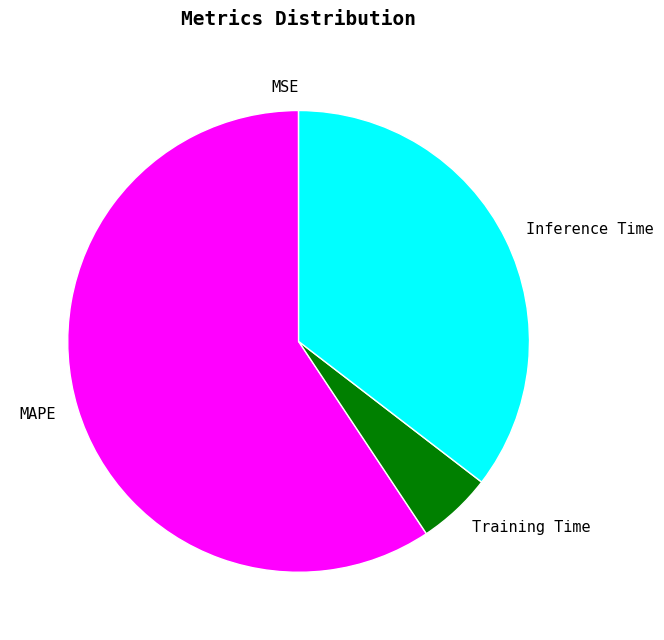

Does Training Time represent more than half of the total?

No